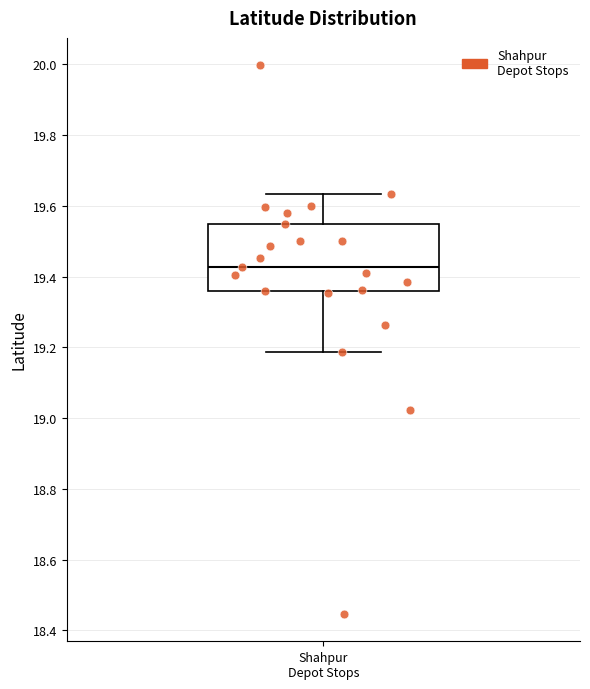

Transcribe this box plot: give where the median line is, the range the box spans, and where the two whiskers end, as read against the y-axis. The values are not printed on the chart, so give them approximately, as read against the axis.

median 19.42, box 19.36 to 19.54, whiskers 19.18 to 19.64